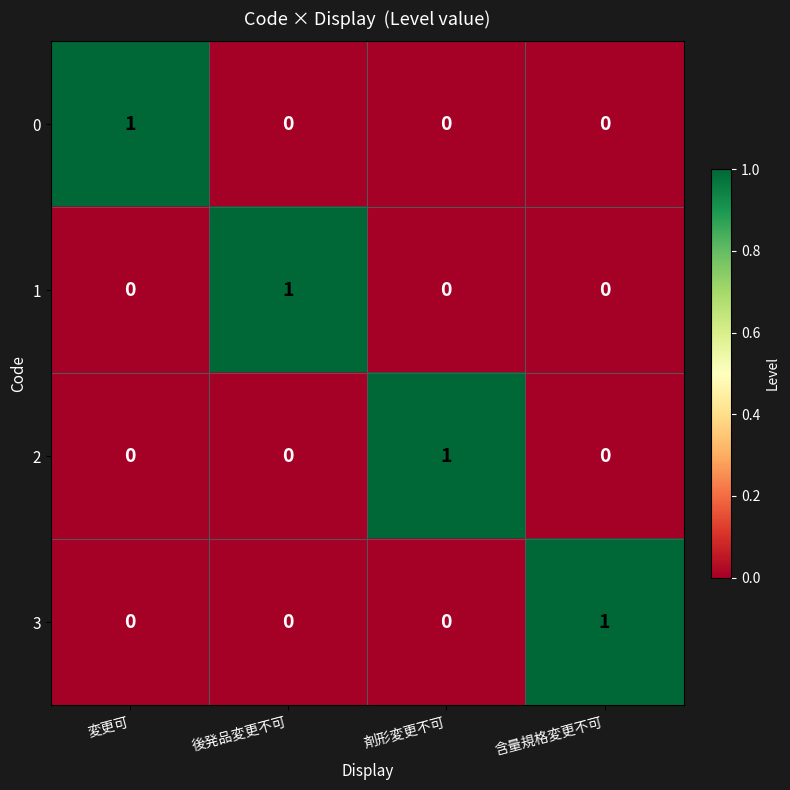

Which category has the highest value in the 3 series?

含量規格変更不可